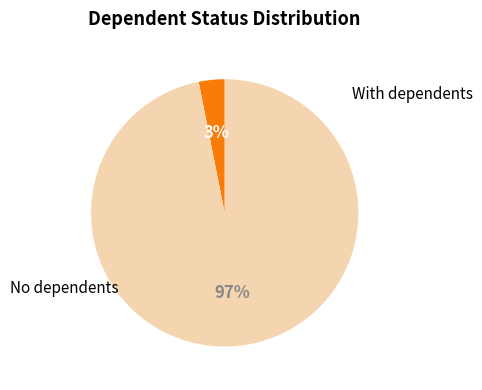

To the nearest percent, what is the average slice percentage?

50%